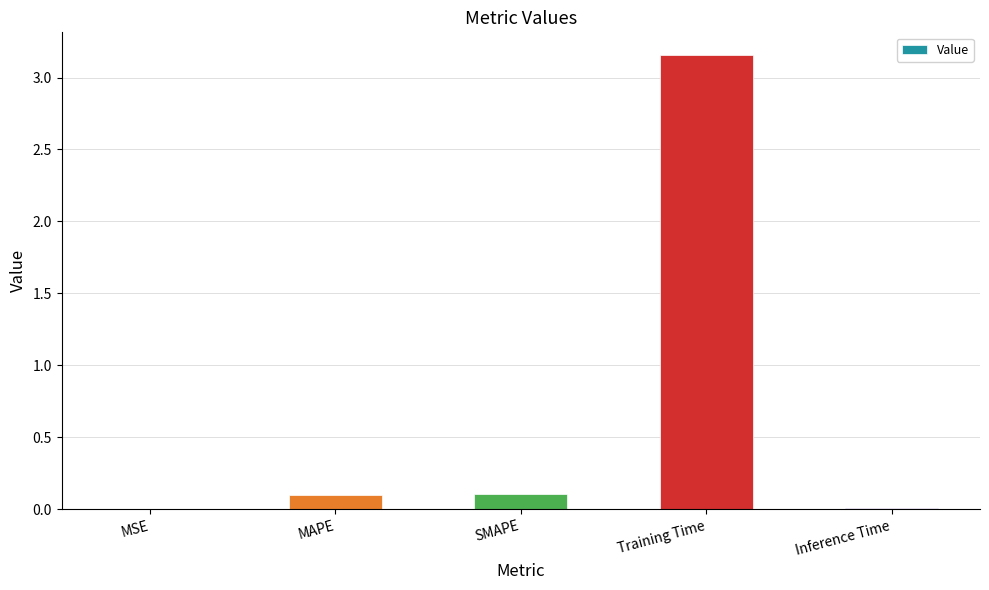

What is the sum of all values?

3.4